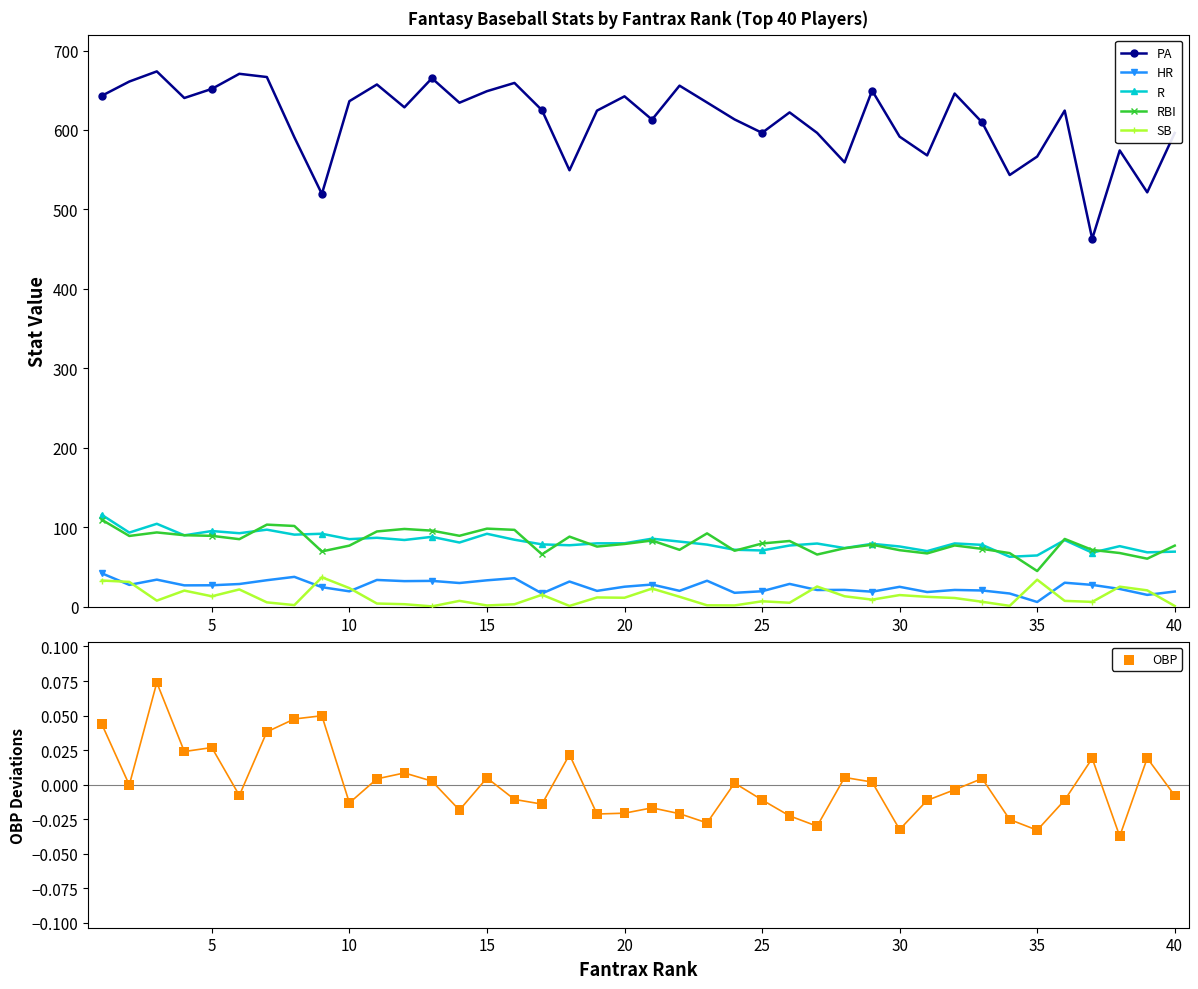

True or false: PA and RBI intersect in this chart.

False